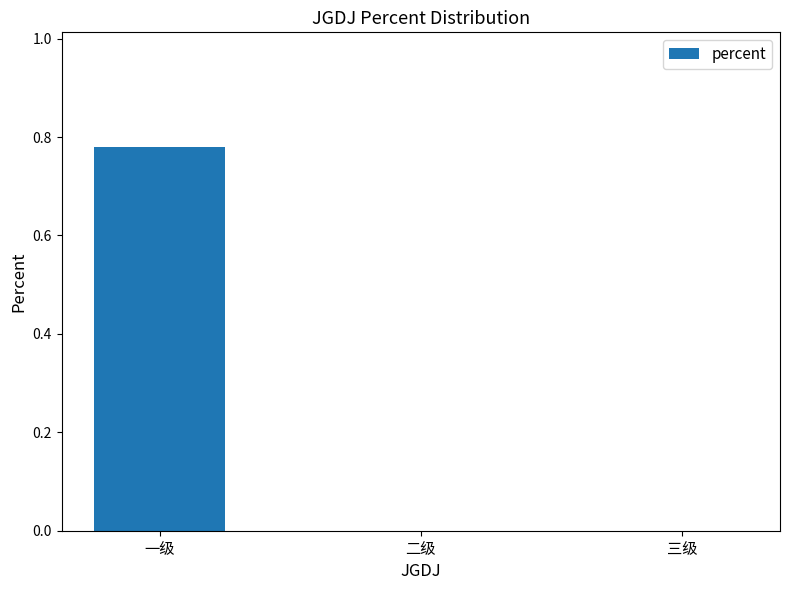

The chart shows a value of -0.3 at 二级. True or false?

False